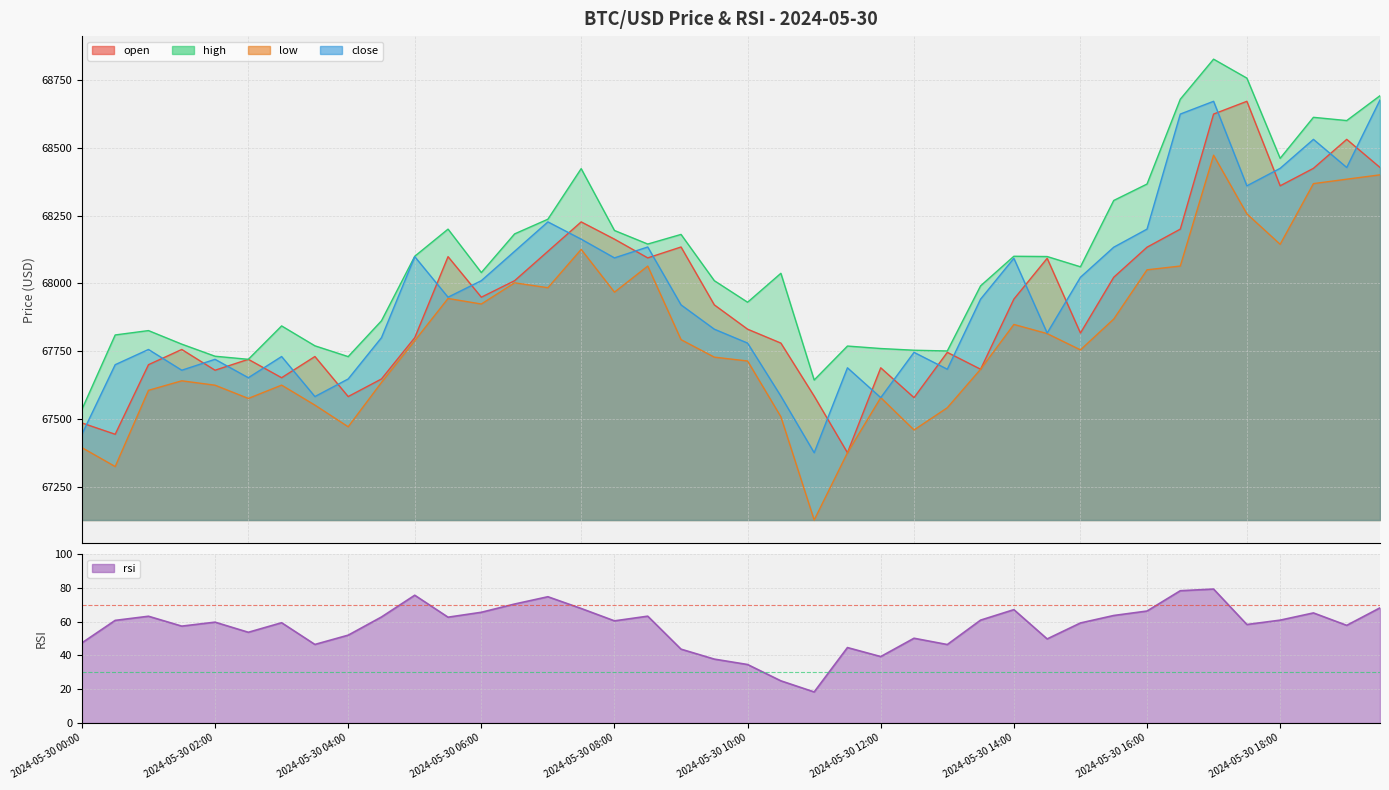

What is the label of the 34th point from the right?

2024-05-30 03:00